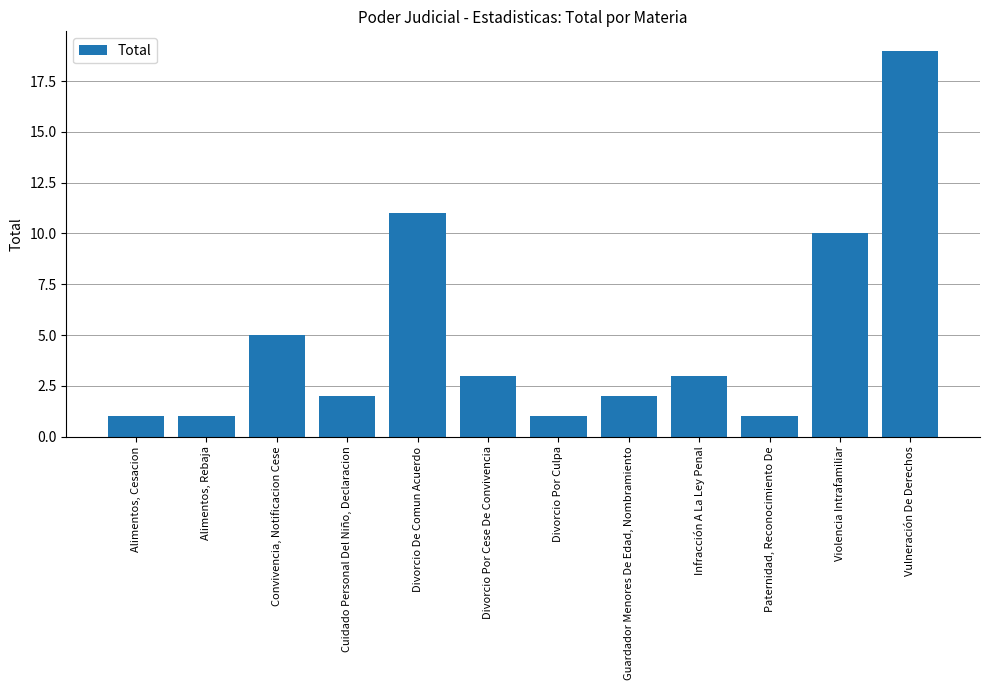

Which has a higher value, Divorcio De Comun Acuerdo or Divorcio Por Cese De Convivencia?

Divorcio De Comun Acuerdo